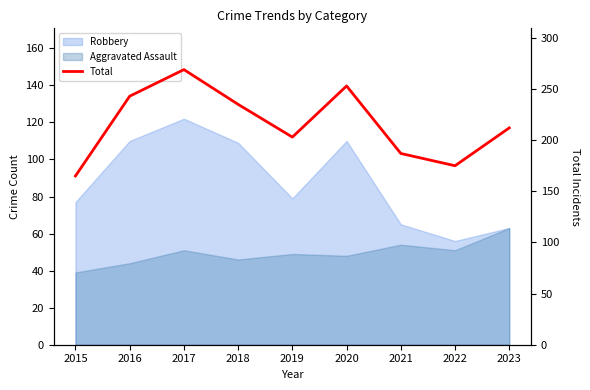

What is the value of the 4th point from the left?

235